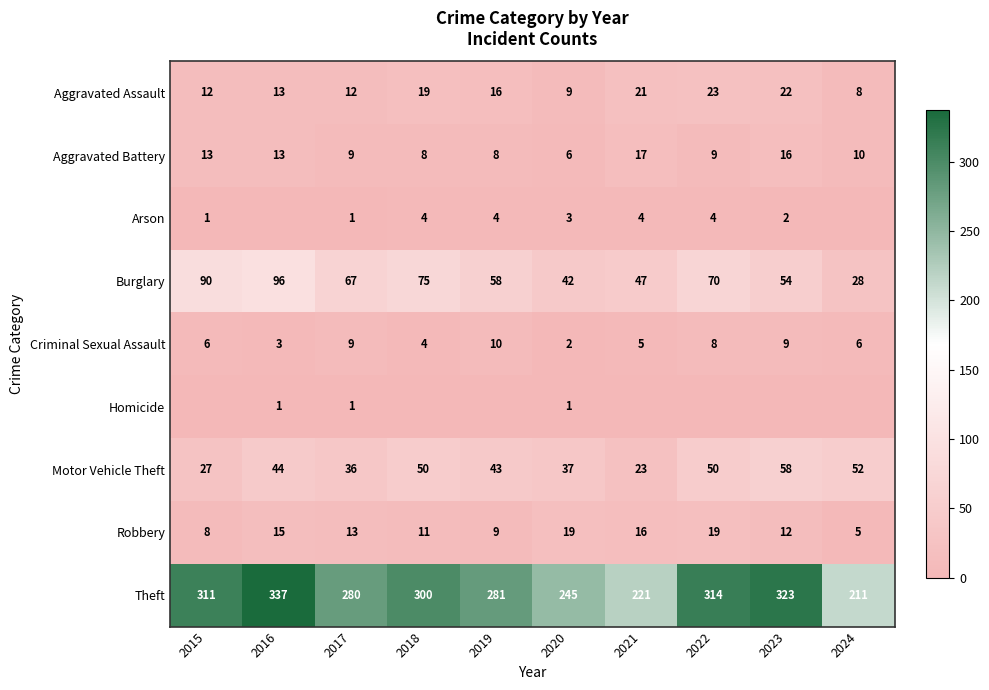

What is the approximate value of Aggravated Assault at 2022, to the nearest 5?

25